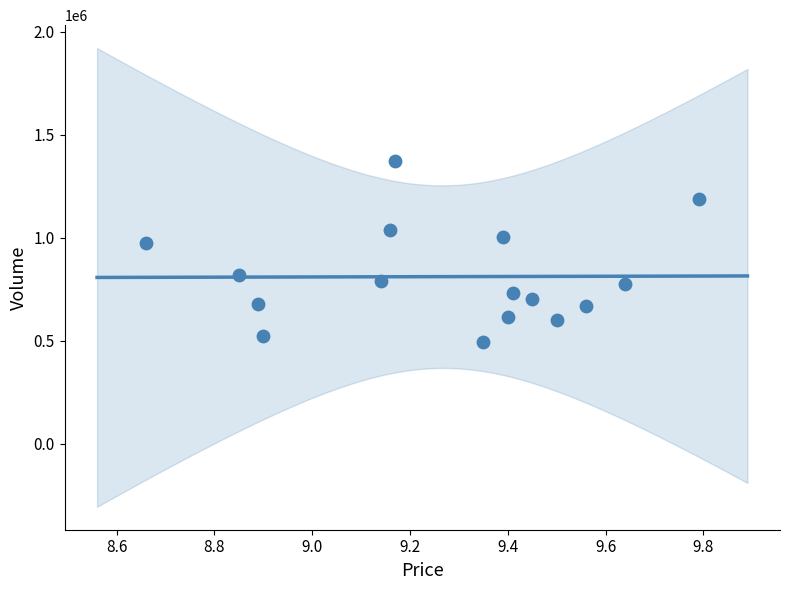

What is the range of Y values (max minus min)?

880818